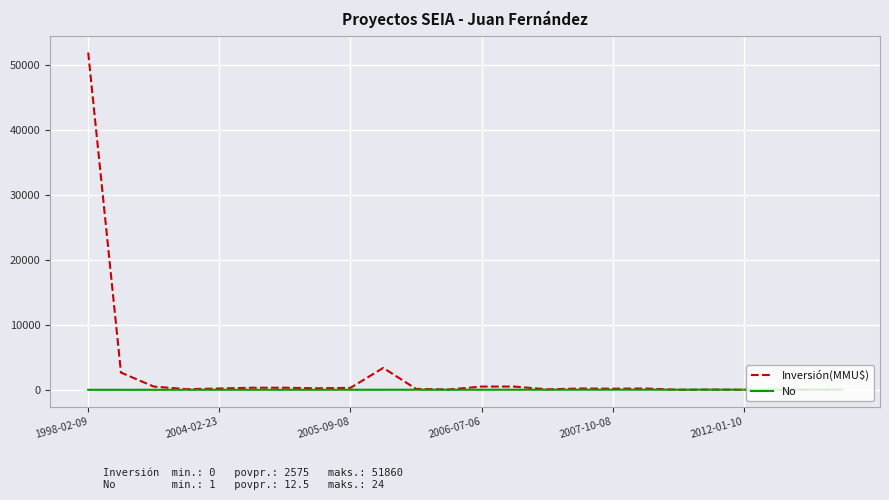

List the series in order of their overall mean, lowest first.

No, Inversión(MMU$)